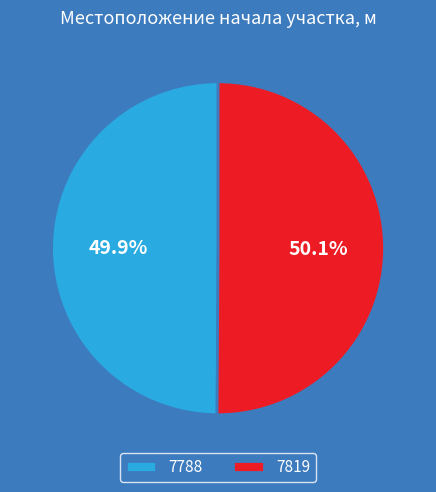

What is the ratio of the value at 7819 to the value at 7788?

1.0